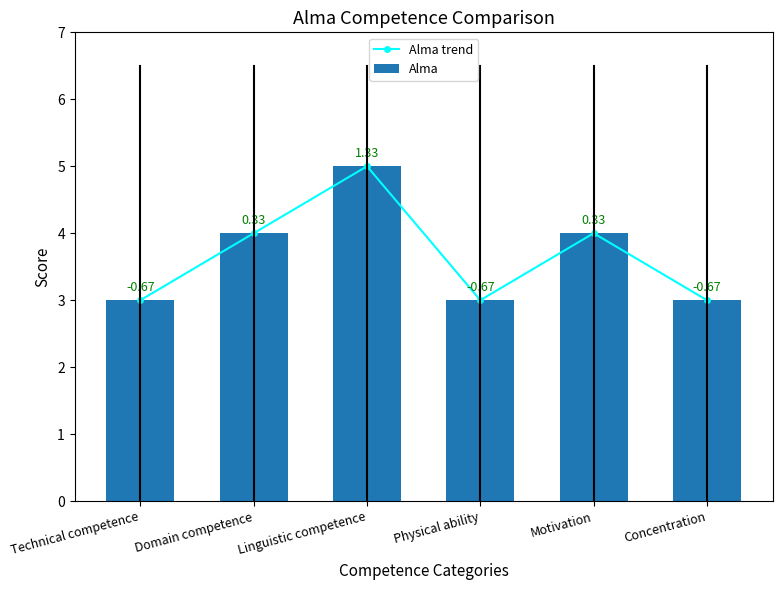

What is the label of the 6th bar from the left?

Concentration